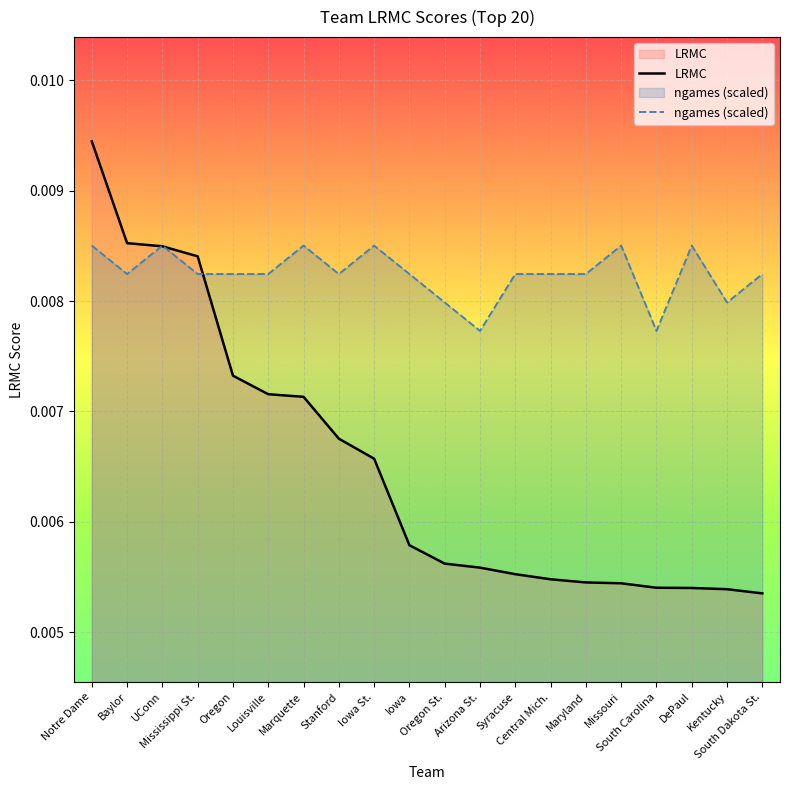

True or false: LRMC has a value of 0.0 at Mississippi St..

False